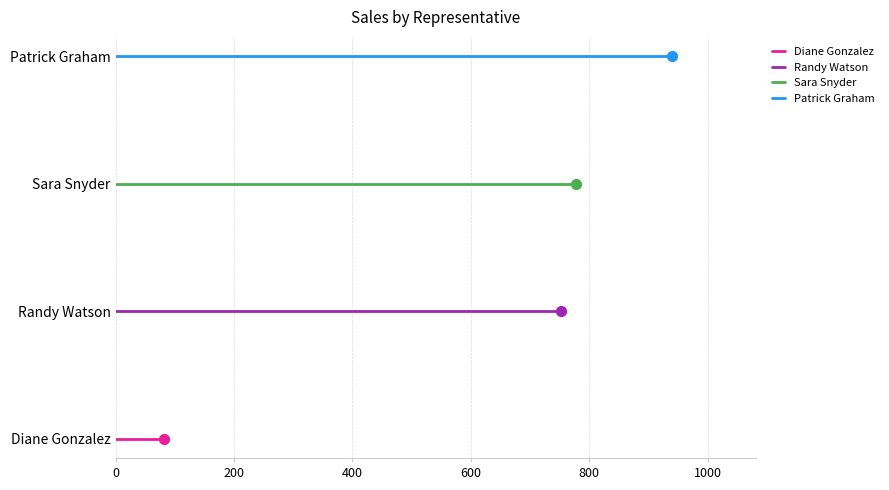

Which series has the widest spread of Y values?

Diane Gonzalez